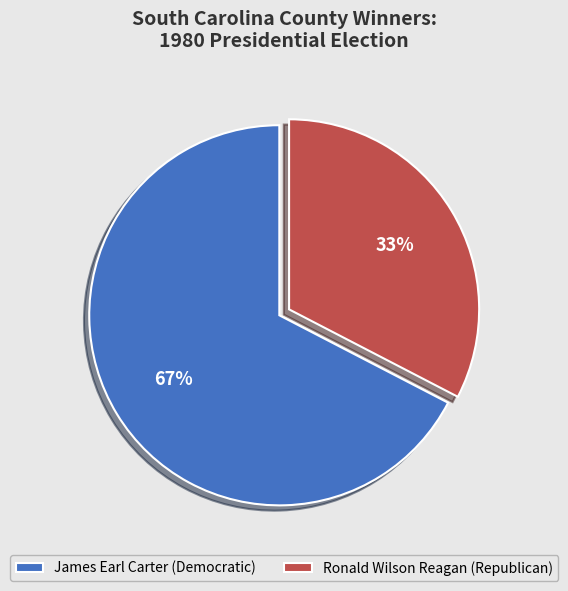

Which category has the smallest portion of the pie?

Ronald Wilson Reagan